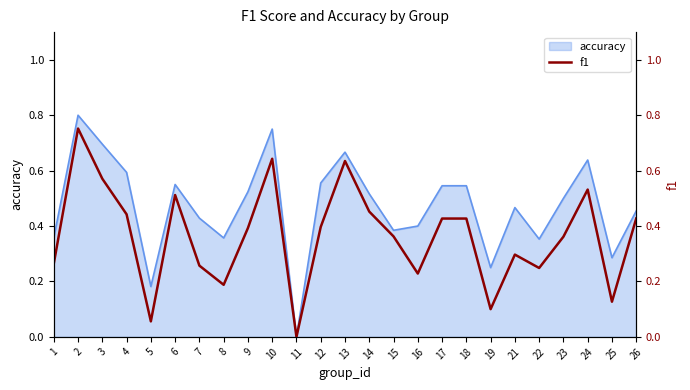

What is the difference between the values at 3 and 18?

0.1